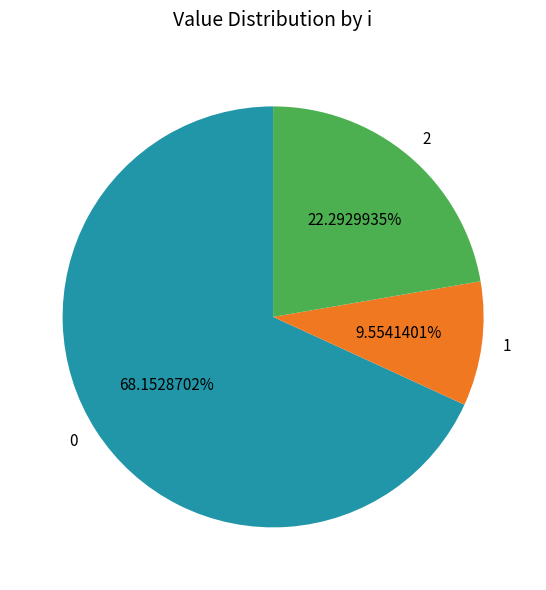

To the nearest percent, what is the average slice percentage?

33%